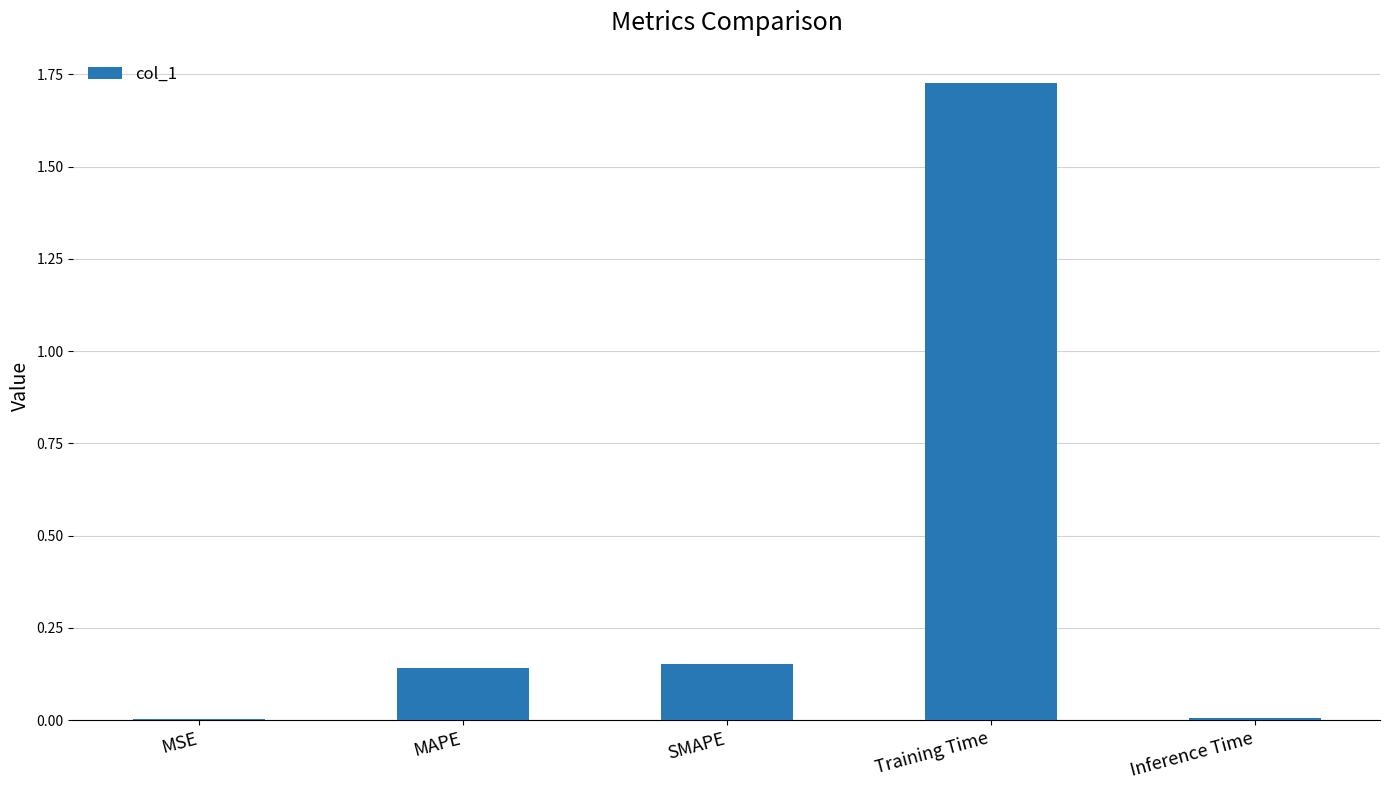

What is the sum of the values at MAPE and Training Time?

1.9